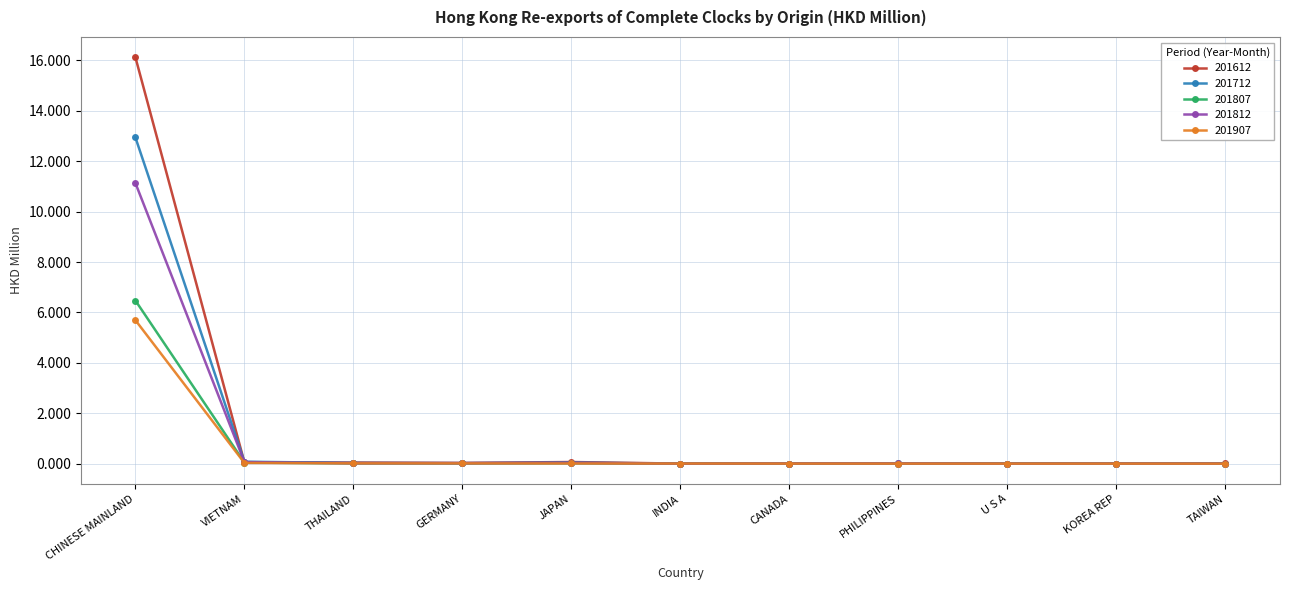

What is the label of the 10th point from the left?

KOREA REP